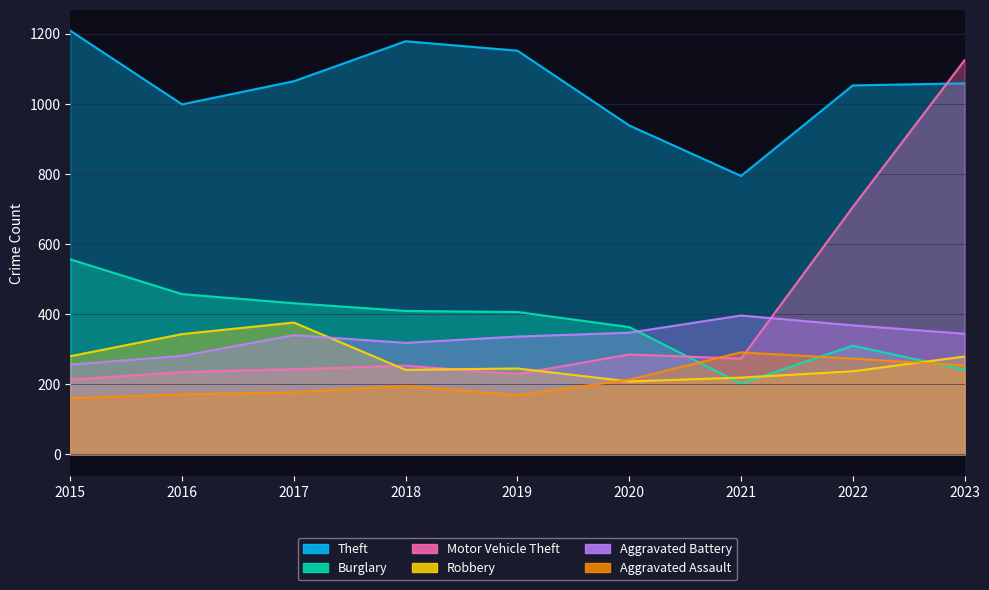

At which category is the sum across all series the highest?

2023